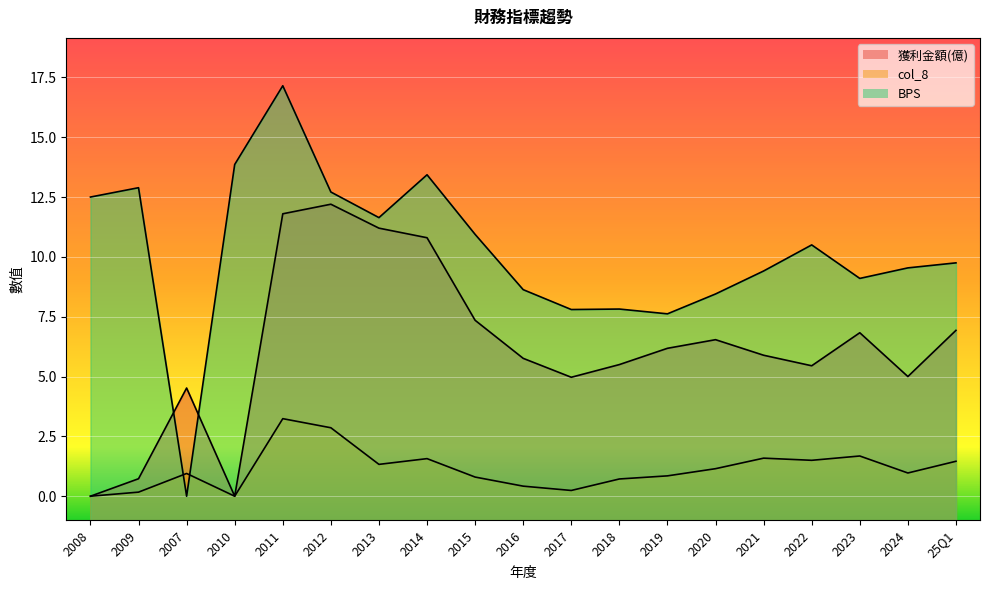

What is the sum of the 獲利金額(億) values at 2014 and 2023?

17.6